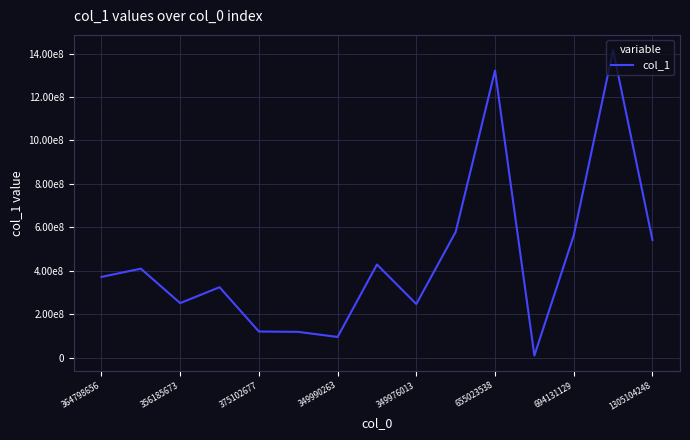

What is the value of the 5th point from the left?

121483380